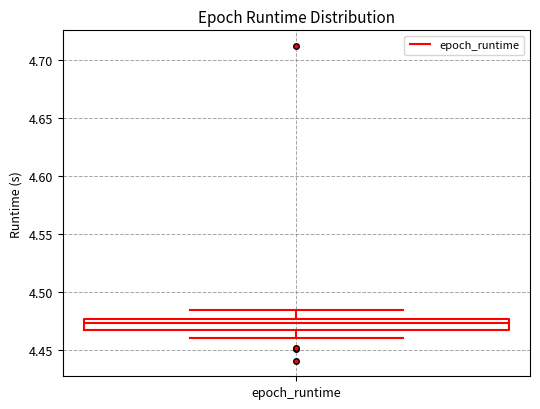

Where is the upper edge of the box for epoch_runtime on the y-axis? The values are not printed on the chart, so give them approximately, as read against the axis.

4.475